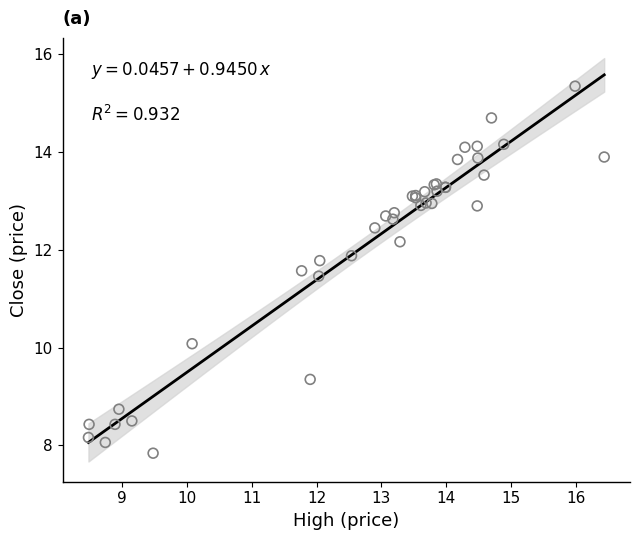

What Y value in the scatter plot is closest to 11?

11.5